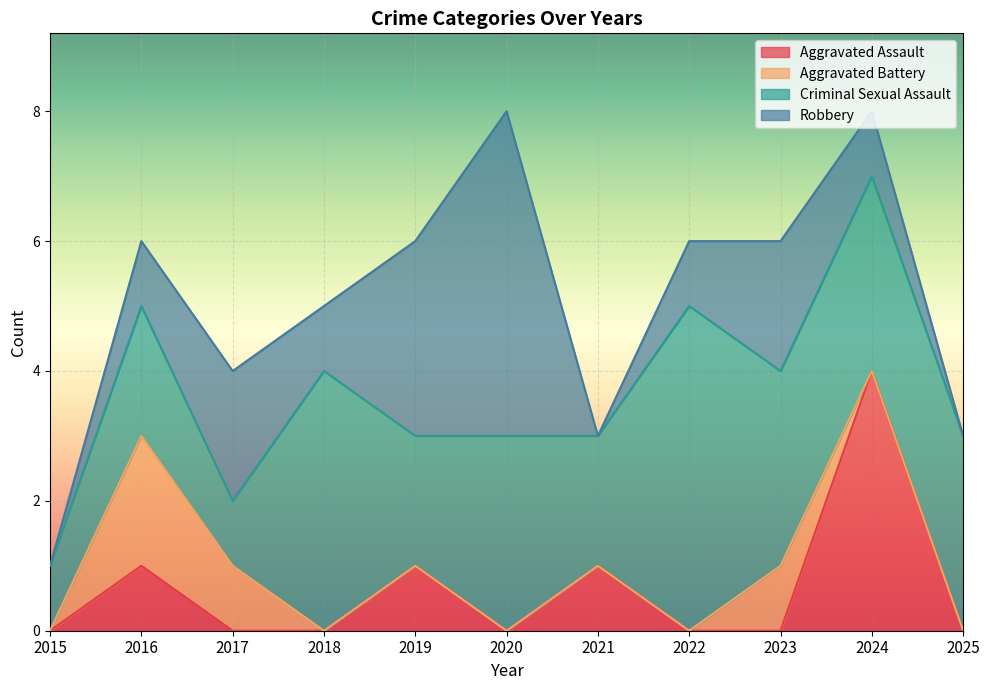

What is the maximum value for Aggravated Assault?

4